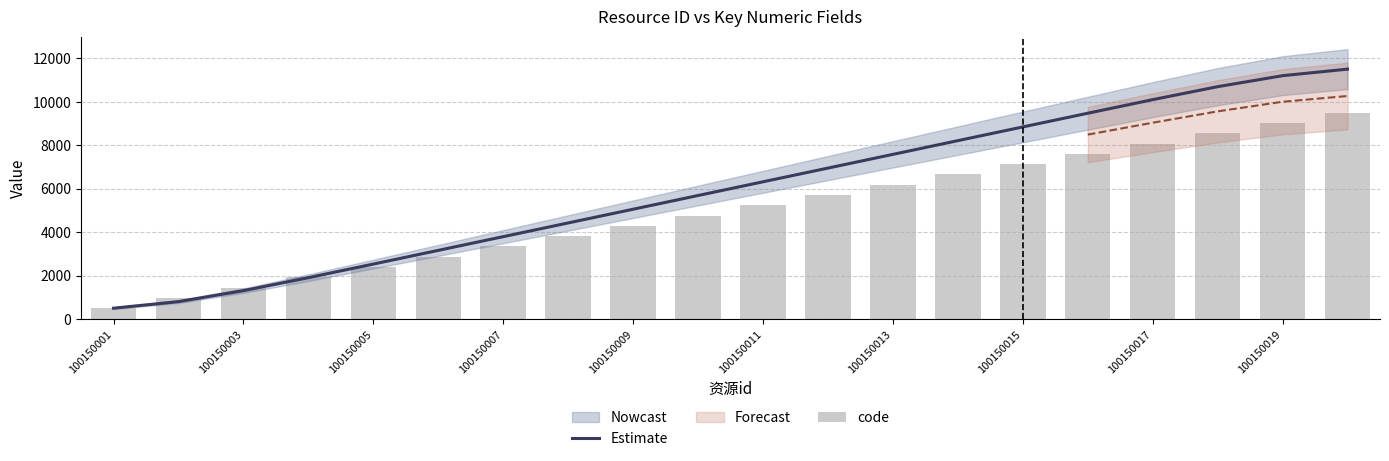

Which series has the largest total across all categories?

Estimate